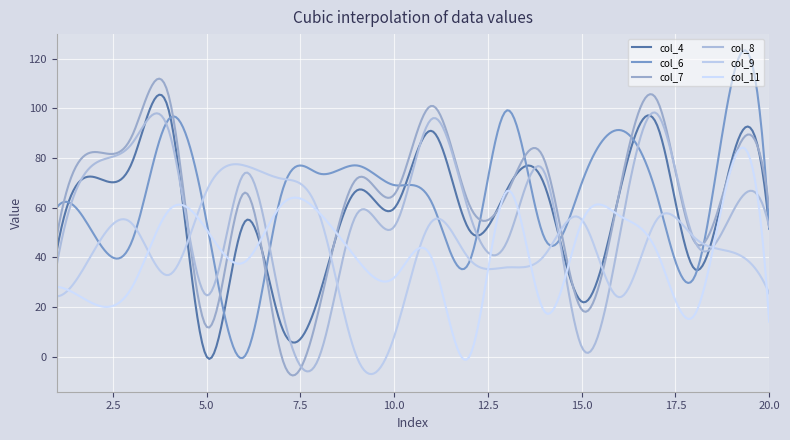

What is the value of the col_9 point at the 17th from the left?

55.1